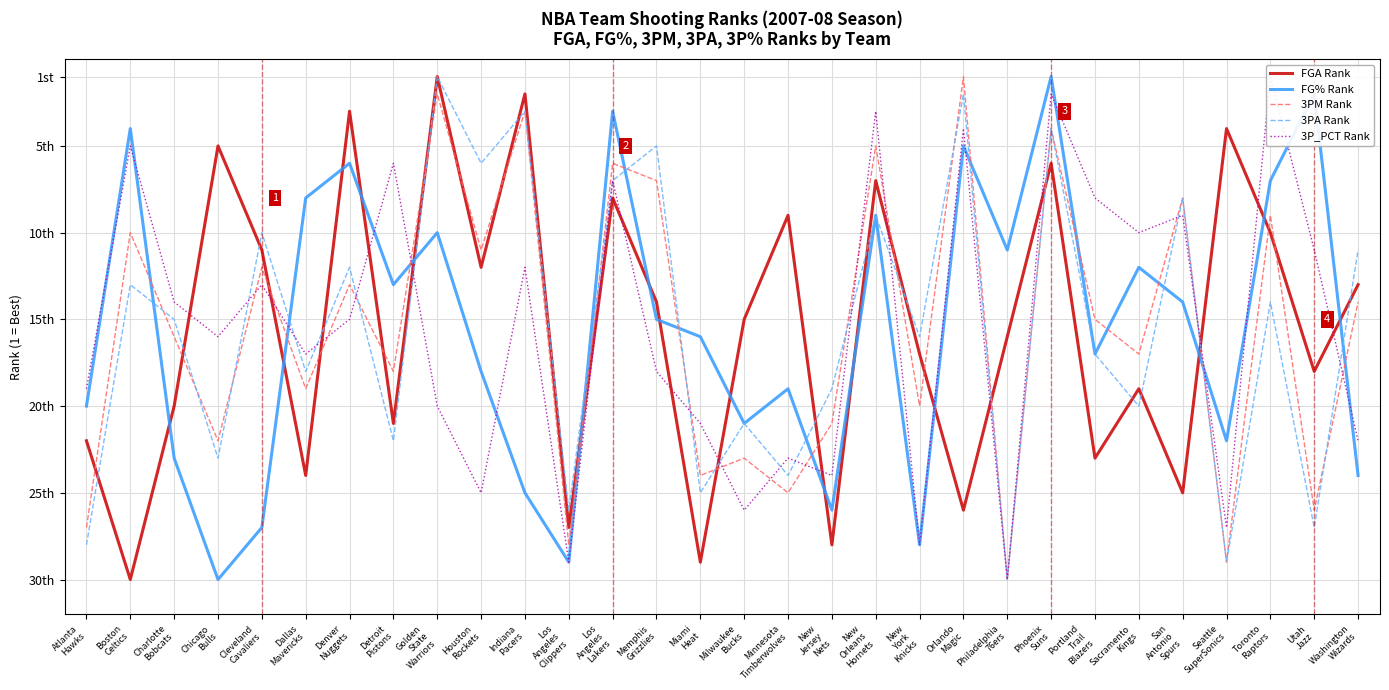

Is this an area chart (filled region under the line)?

No